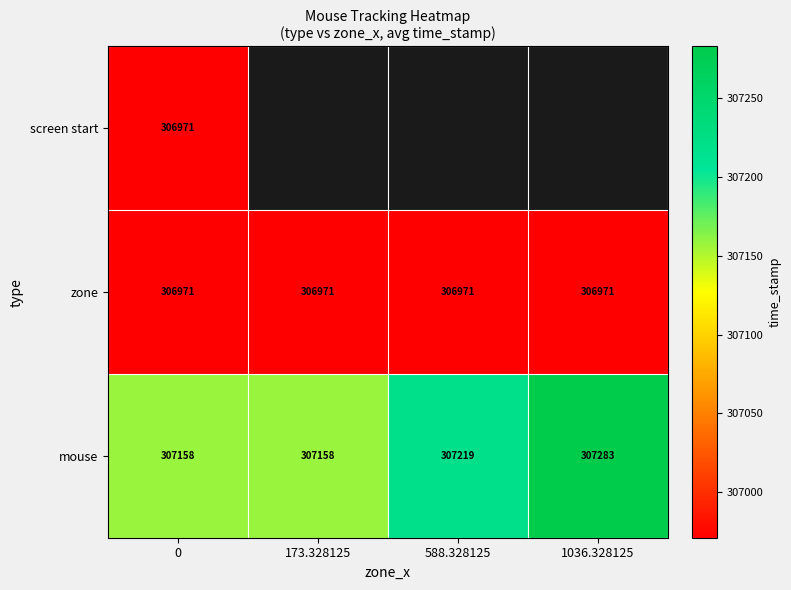

What is the maximum value shown in the chart?

307283.0